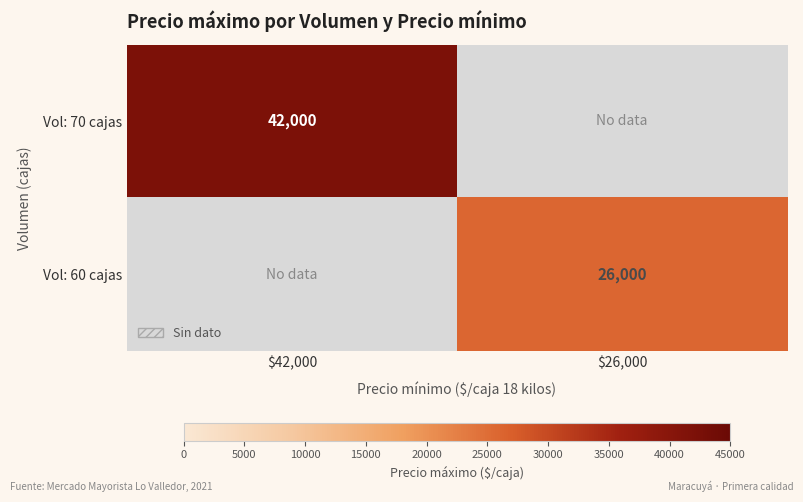

True or false: Vol: 70 cajas has a value of 42000 at $42,000.

True